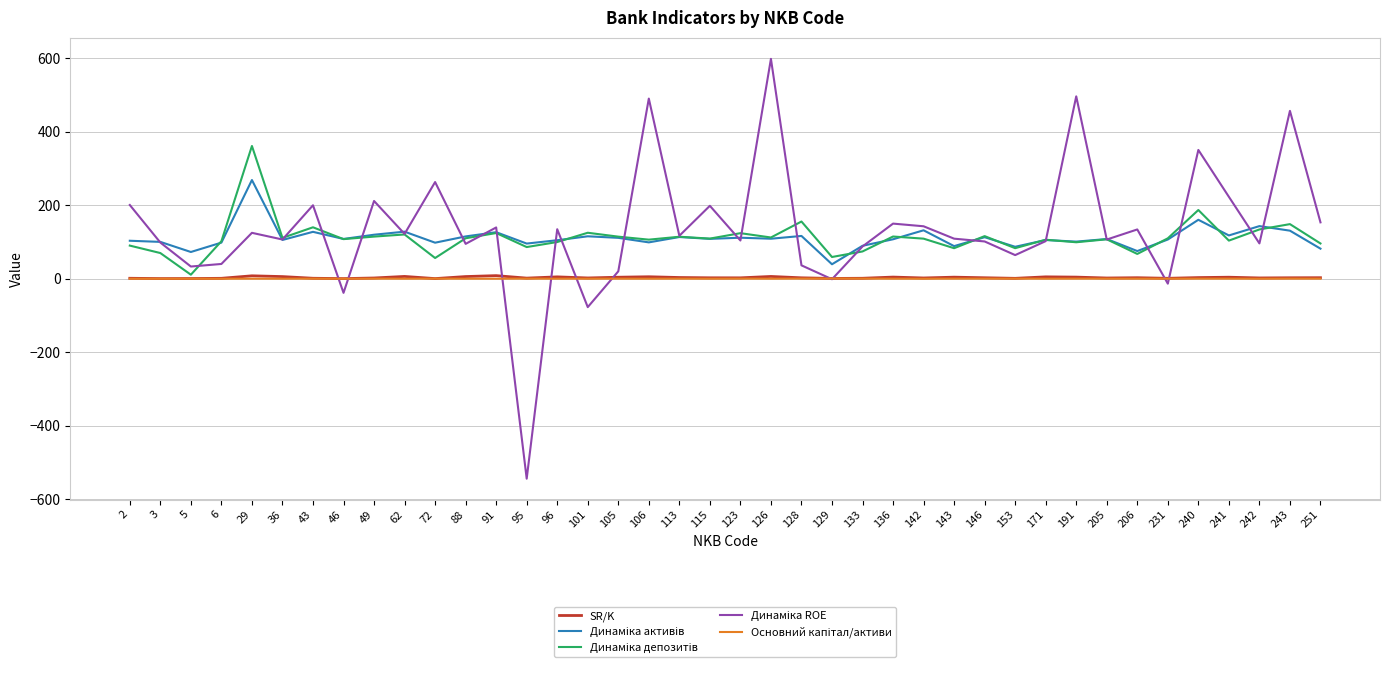

What is the smallest value displayed?

-544.5